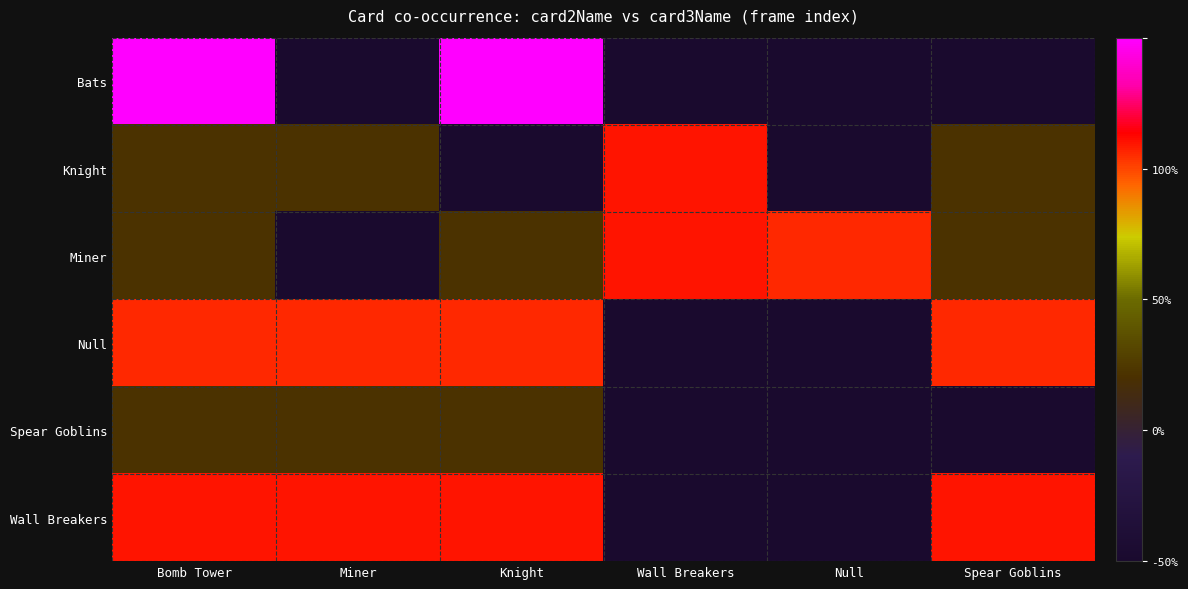

Reading left to right, list all the values displayed in this chart.

Bats: Bomb Tower=1.0	Miner=-1.0	Knight=1.0	Wall Breakers=-1.0	Null=-1.0	Spear Goblins=-1.0
Knight: Bomb Tower=-0.3	Miner=-0.3	Knight=-1.0	Wall Breakers=0.6	Null=-1.0	Spear Goblins=-0.3
Miner: Bomb Tower=-0.3	Miner=-1.0	Knight=-0.3	Wall Breakers=0.6	Null=0.6	Spear Goblins=-0.3
Null: Bomb Tower=0.6	Miner=0.6	Knight=0.6	Wall Breakers=-1.0	Null=-1.0	Spear Goblins=0.6
Spear Goblins: Bomb Tower=-0.3	Miner=-0.3	Knight=-0.3	Wall Breakers=-1.0	Null=-1.0	Spear Goblins=-1.0
Wall Breakers: Bomb Tower=0.6	Miner=0.6	Knight=0.6	Wall Breakers=-1.0	Null=-1.0	Spear Goblins=0.6